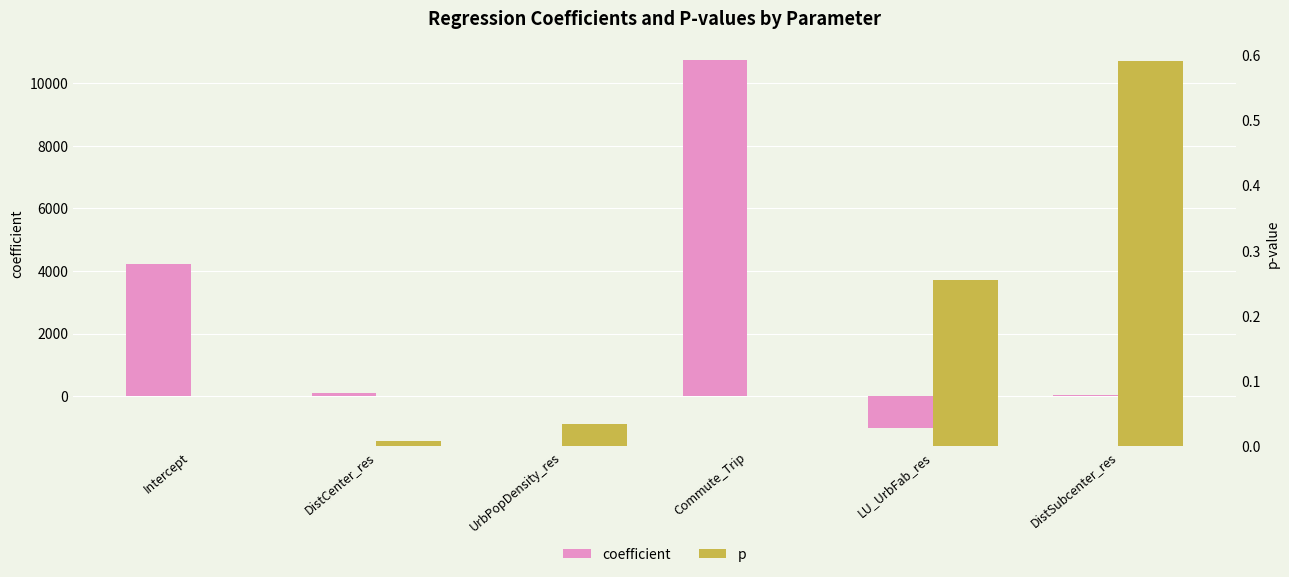

Which series has the largest range (max minus min)?

coefficient